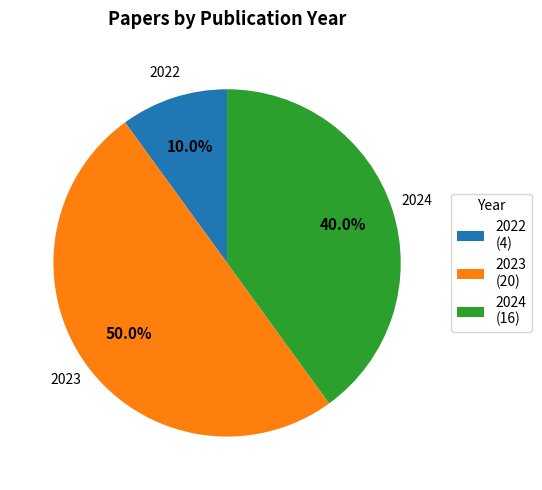

How much of the chart is everything except 2022 (4)?

90.0%